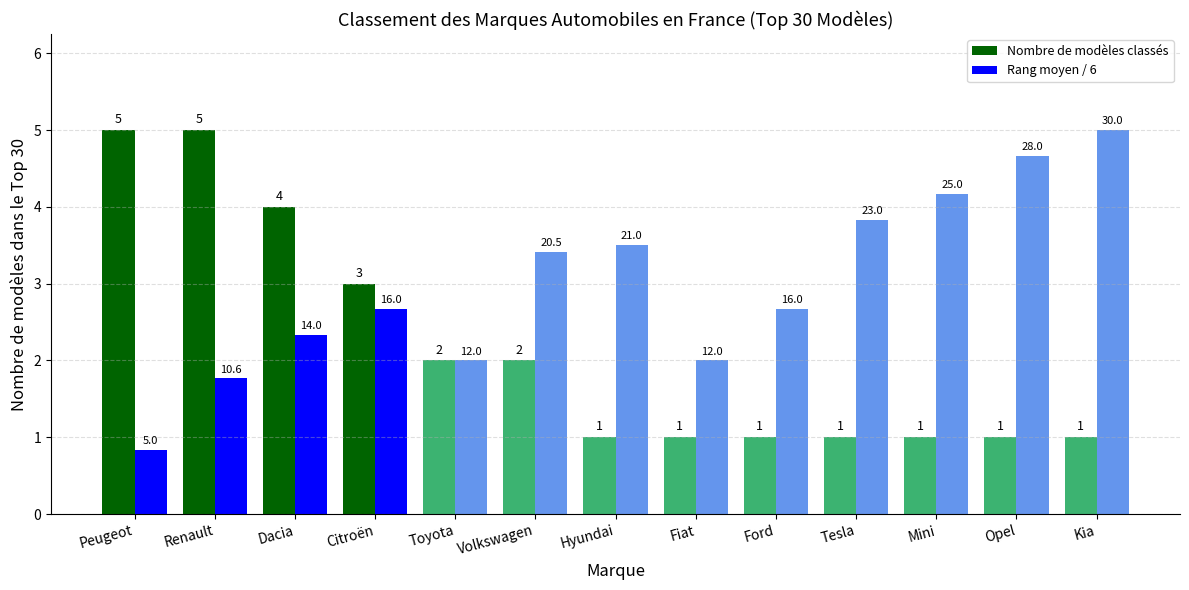

At which category is the sum across all series the highest?

Renault